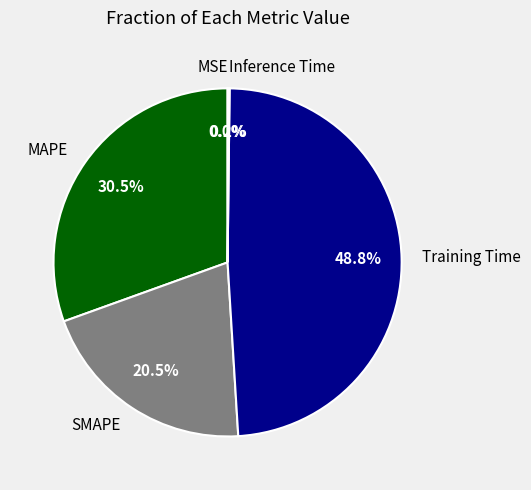

Between SMAPE and Training Time, which is larger?

Training Time